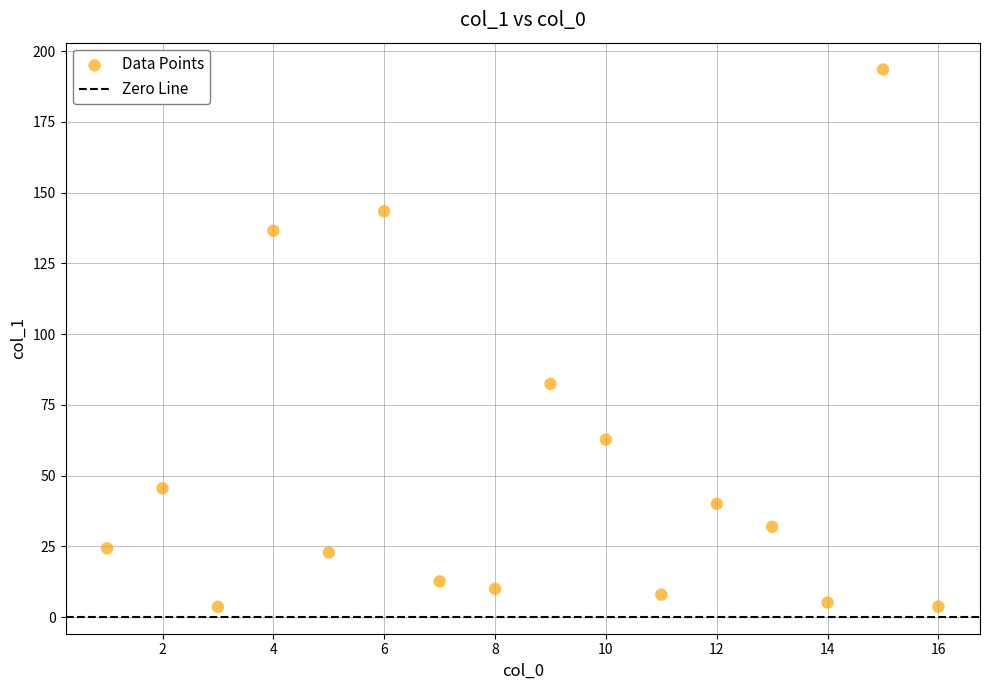

What Y value in the scatter plot is closest to 98?

82.4